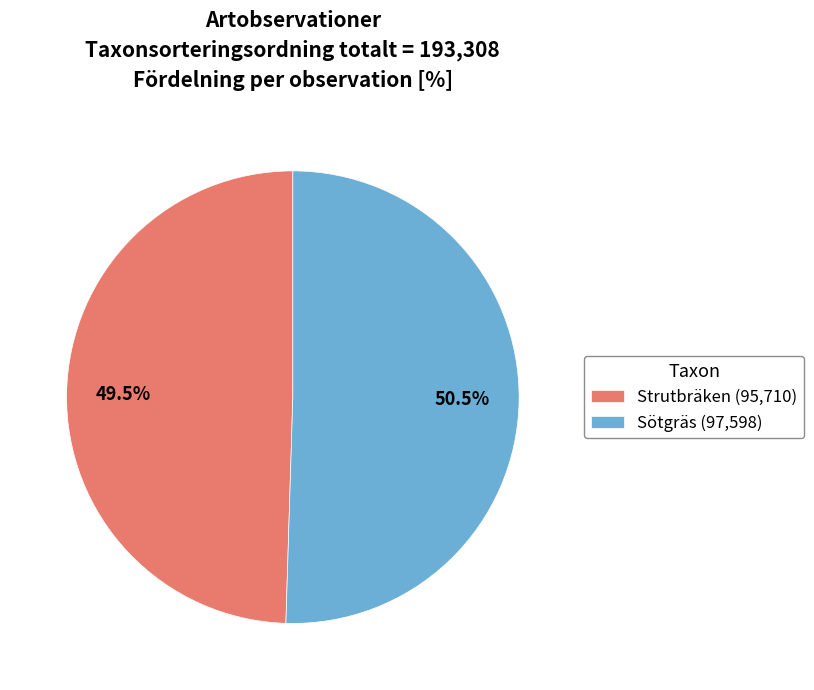

What is the majority slice?

Sötgräs (97,598)